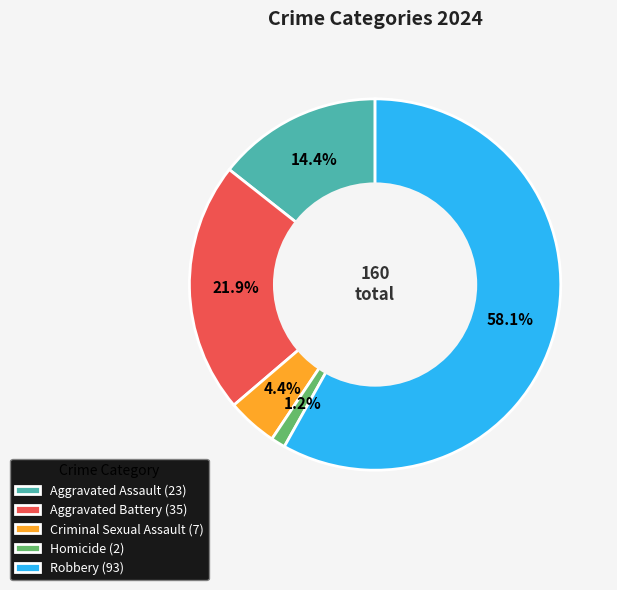

Which slice is the smallest?

Homicide